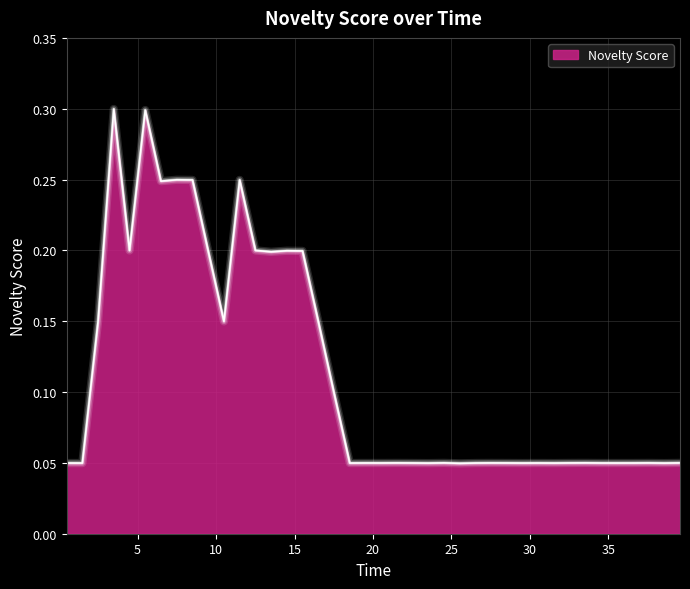

What is the difference between the maximum and minimum values?

0.3